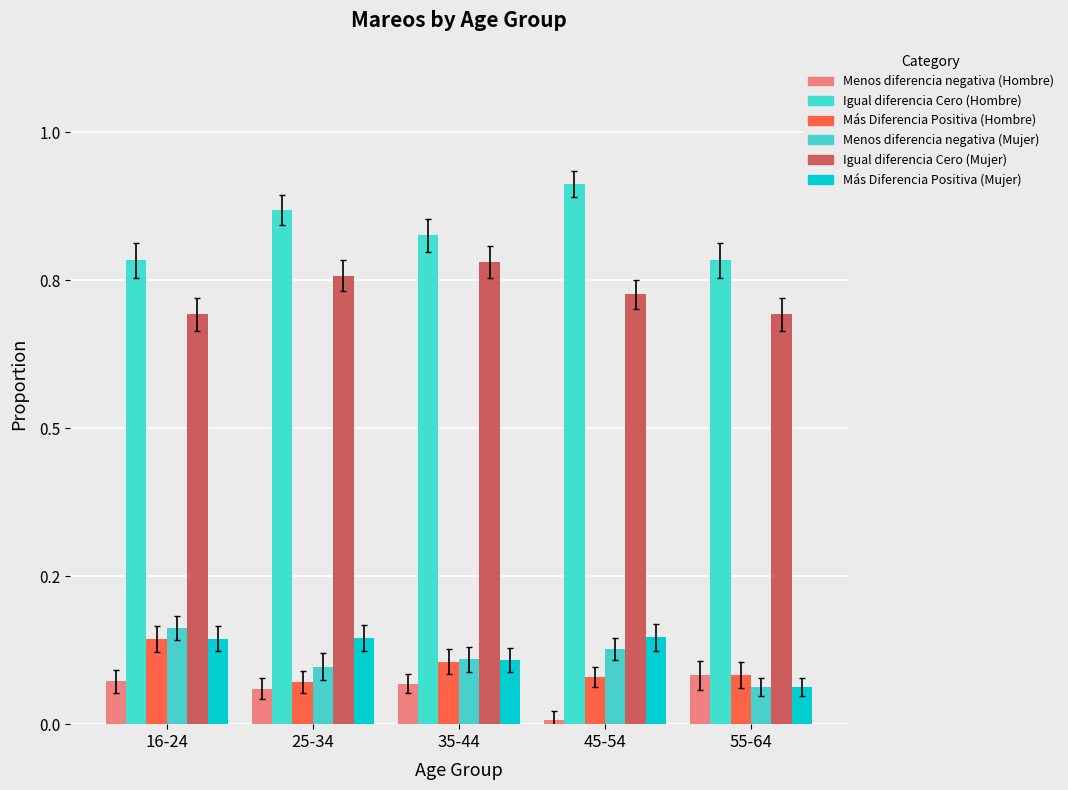

Does the chart contain stacked bars?

No